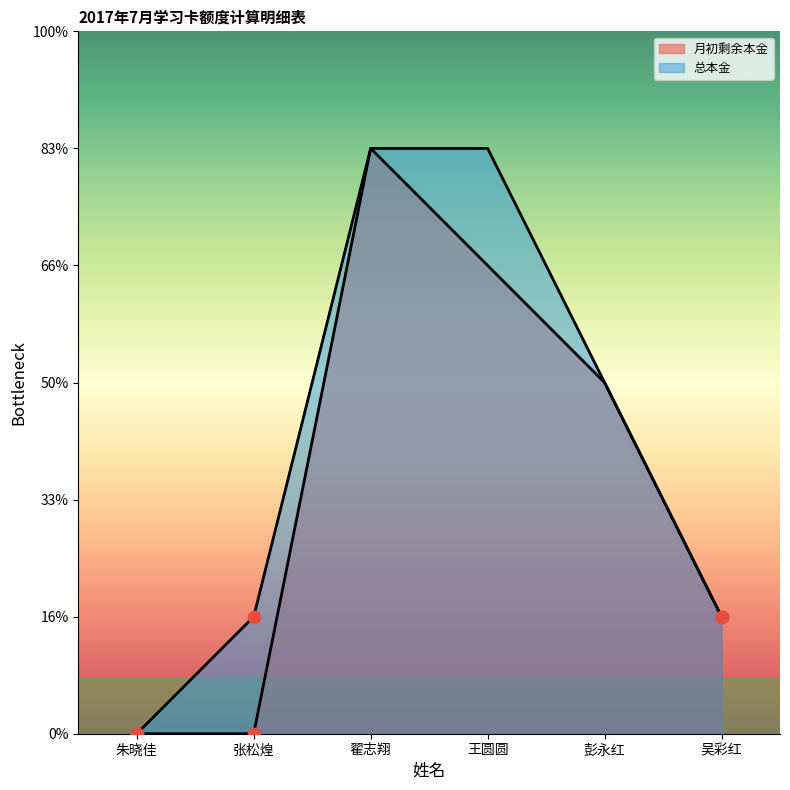

What are all the series names shown in the legend?

月初剩余本金, 总本金